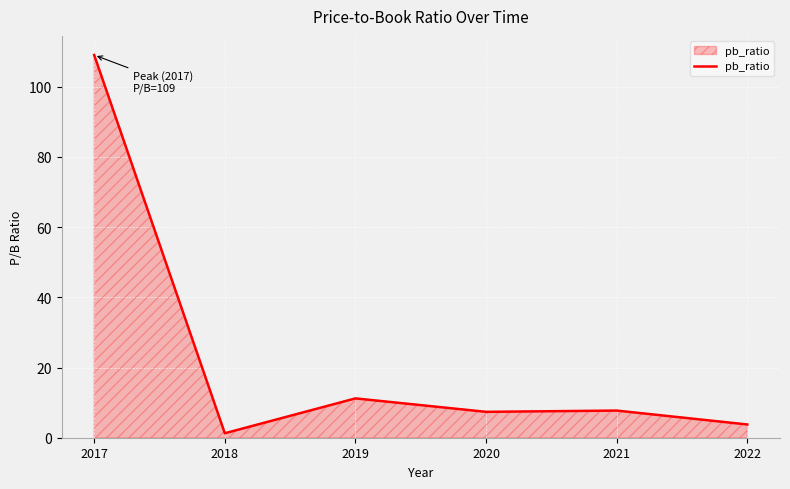

What is the sum of all values?

140.3